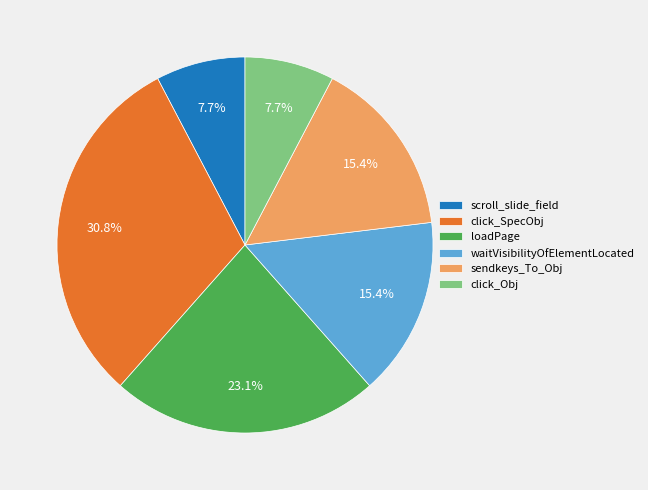

Is waitVisibilityOfElementLocated the majority of the pie?

No